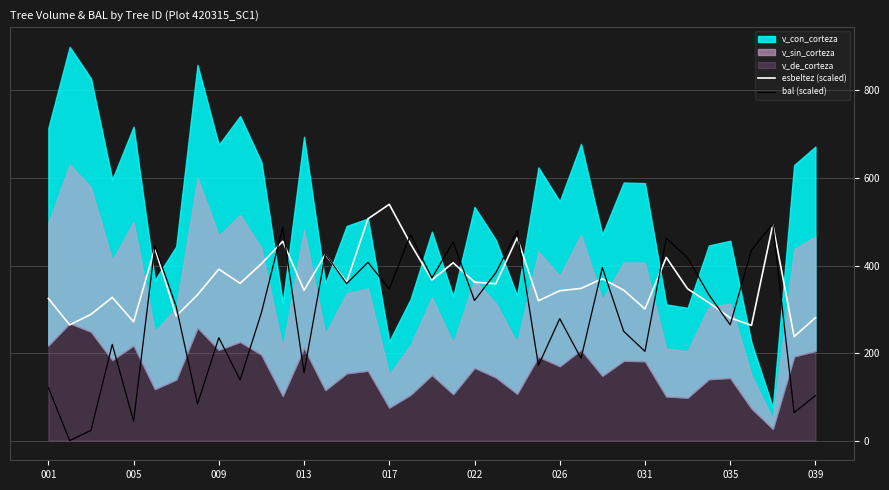

What is the lowest value of the esbeltez (scaled) series?

237.4